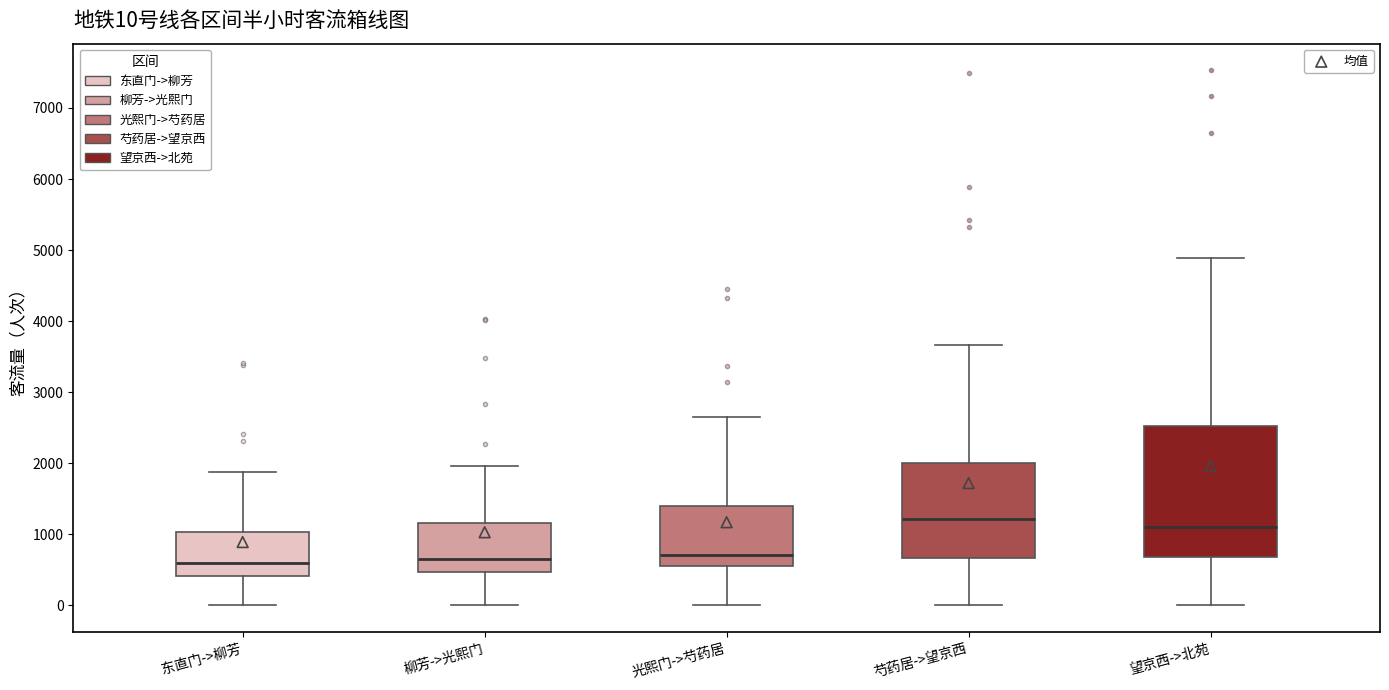

Which box is the tallest, from its lower edge to its upper edge?

望京西->北苑